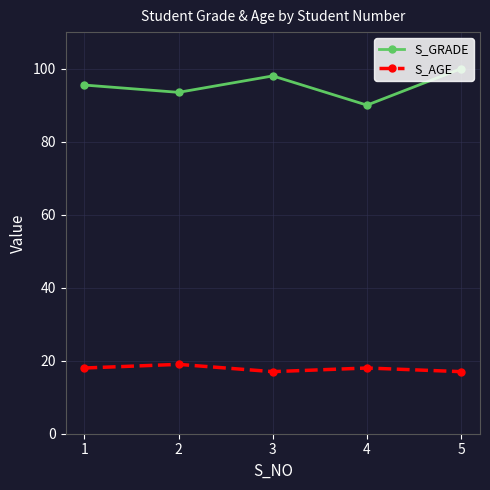

What is the average value of the S_AGE series?

17.8